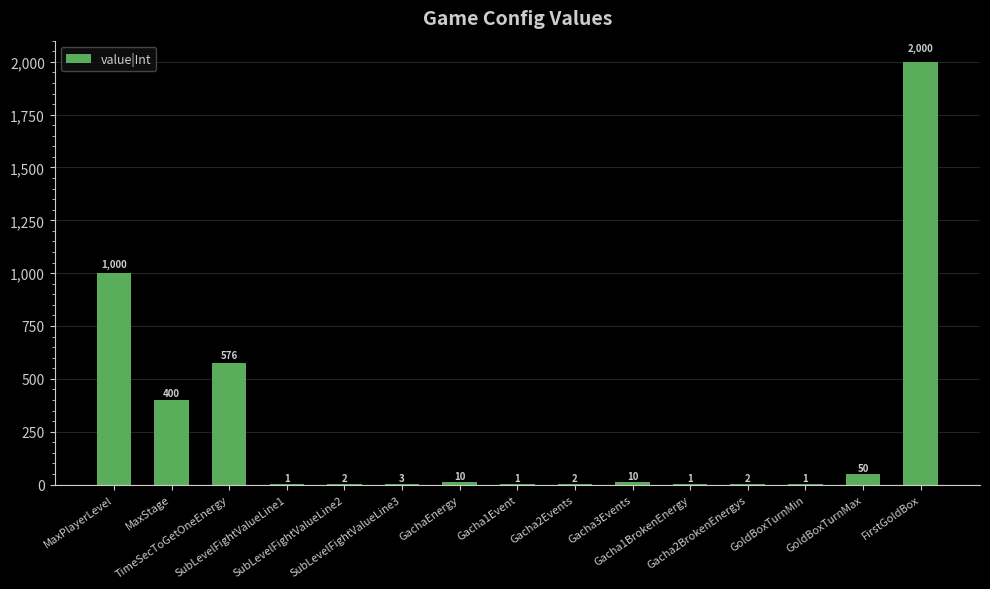

Are the bars horizontal?

No